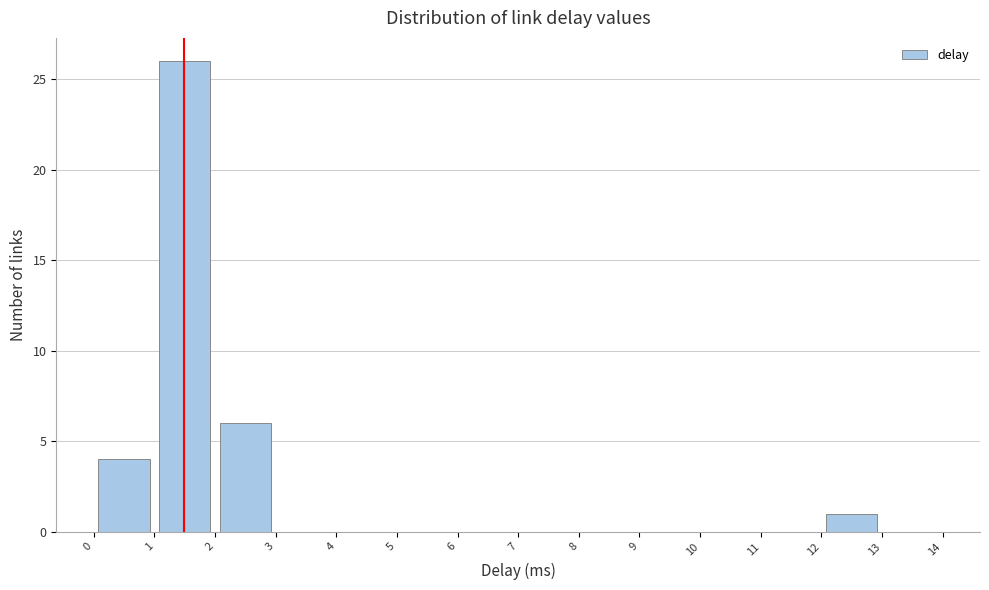

Over which range of the x-axis is the bar tallest?

1 to 2